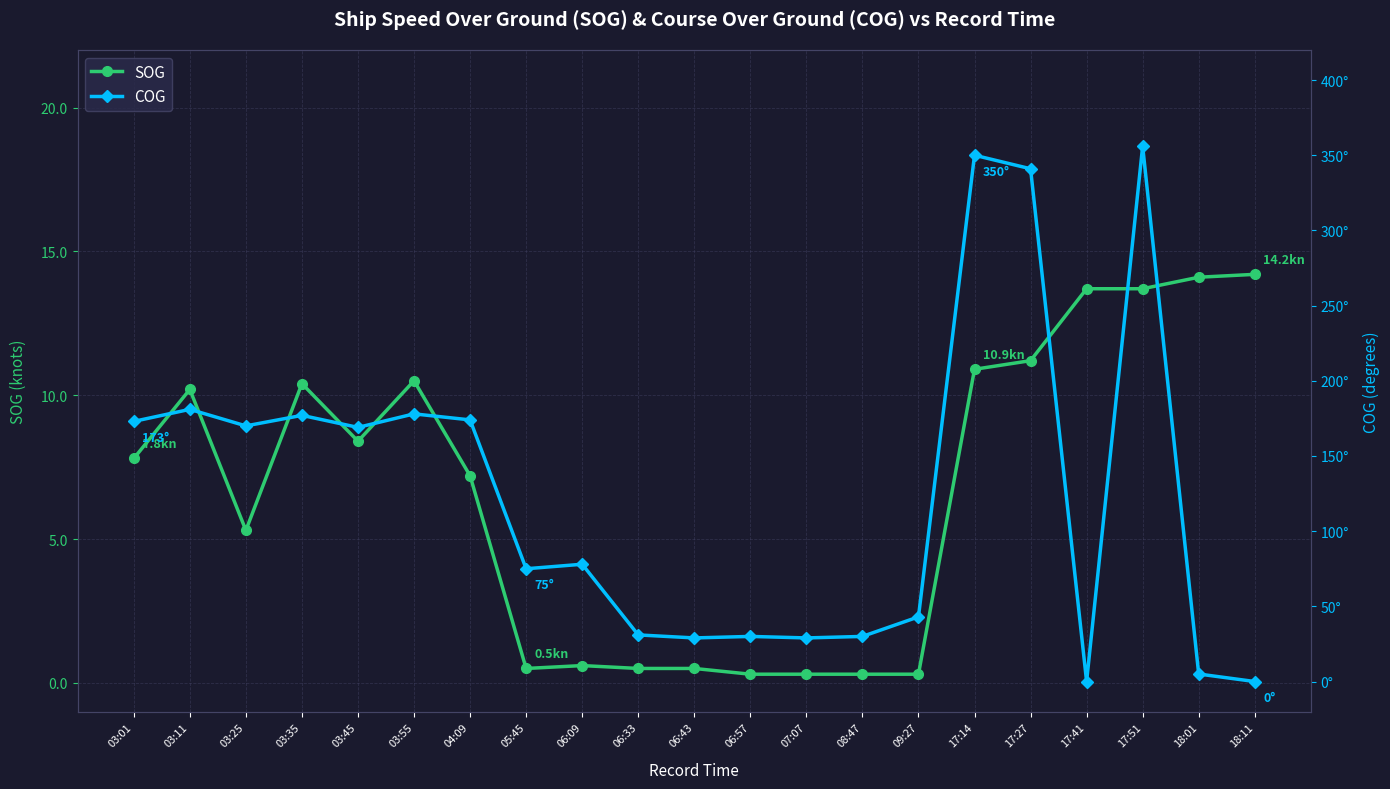

How many lines are shown in the chart?

2